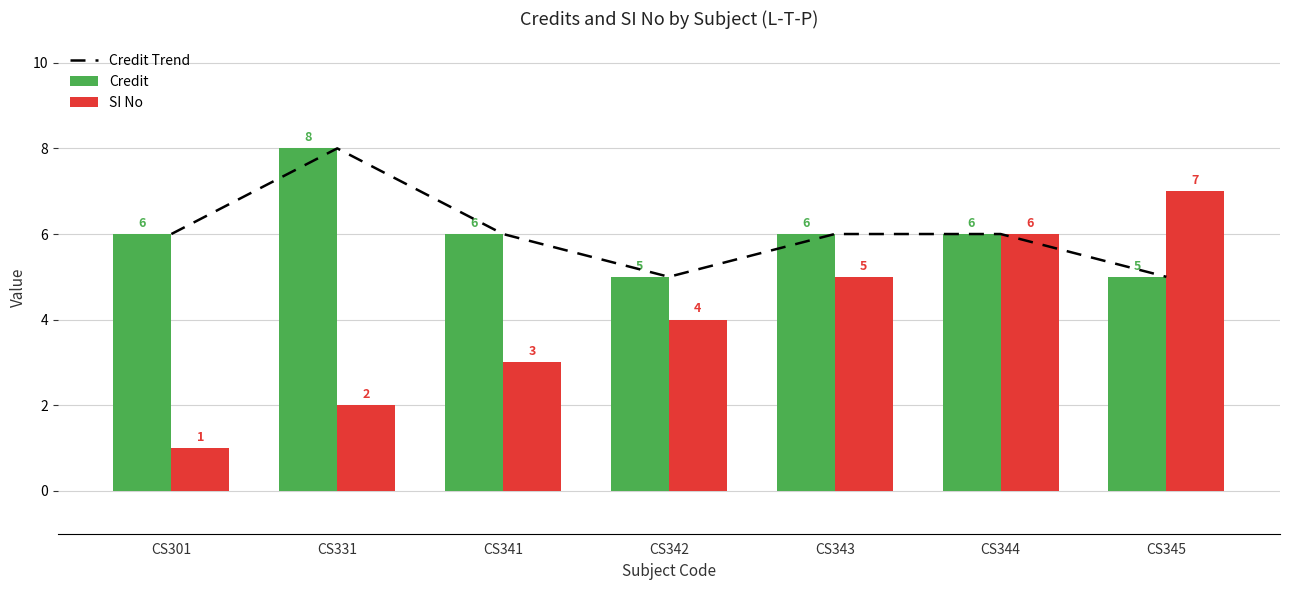

What is the value of the SI No bar at the 5th from the left?

5